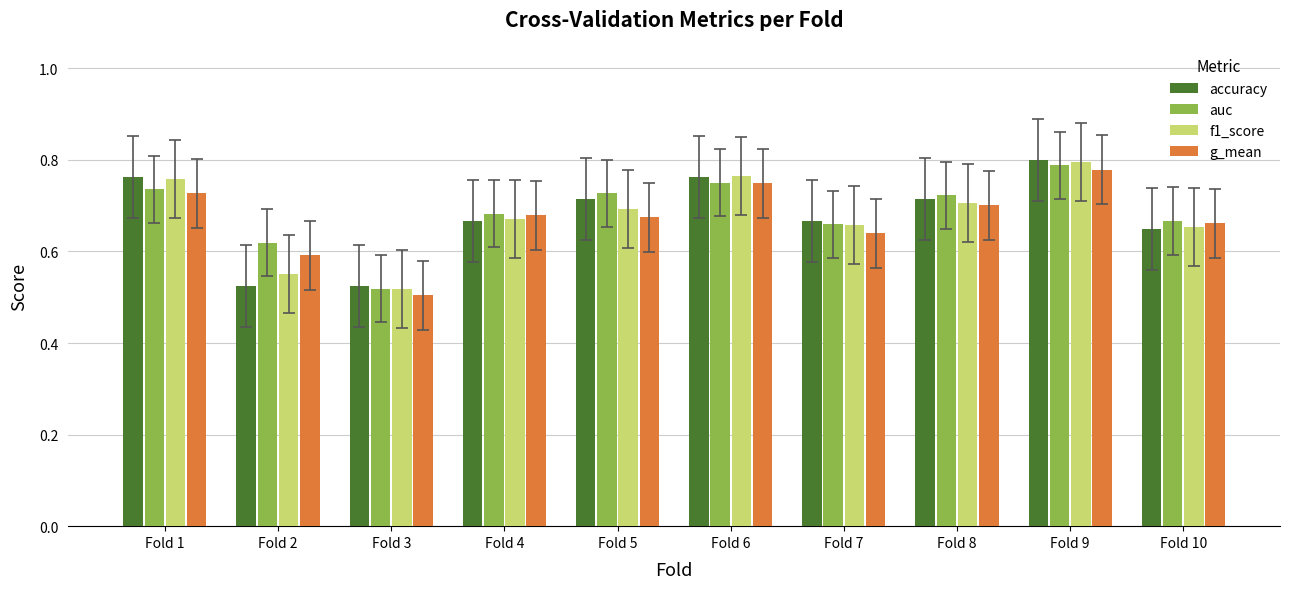

Which series changed the most between Fold 2 and Fold 4?

accuracy